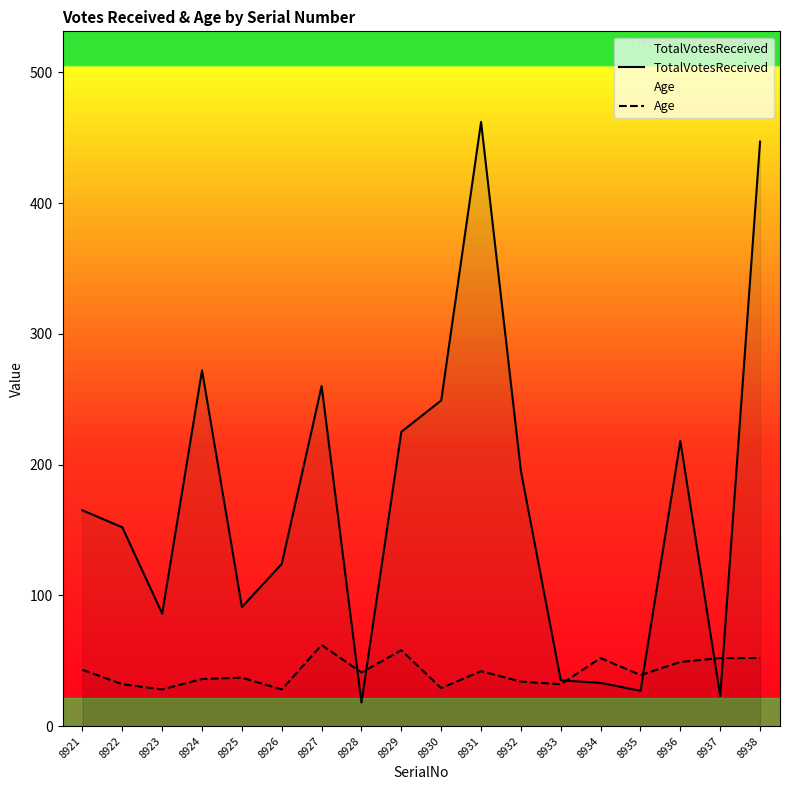

Is it true that Age equals 45 at 8922?

False